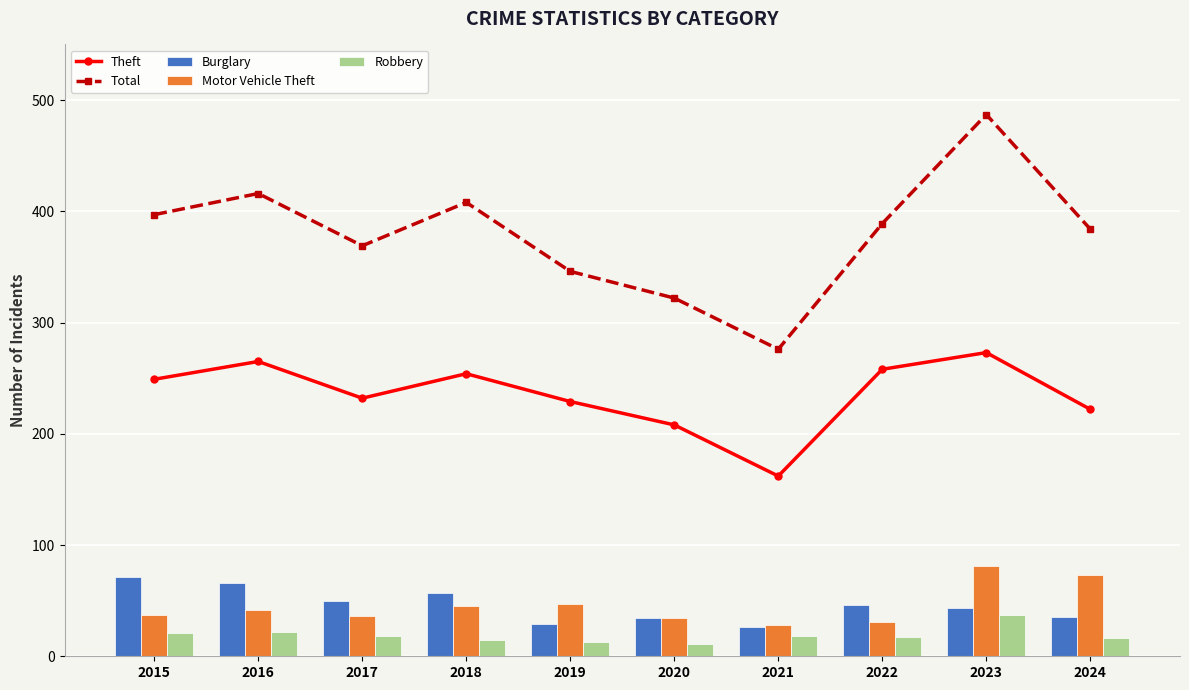

At which category is the sum across all series the highest?

2023